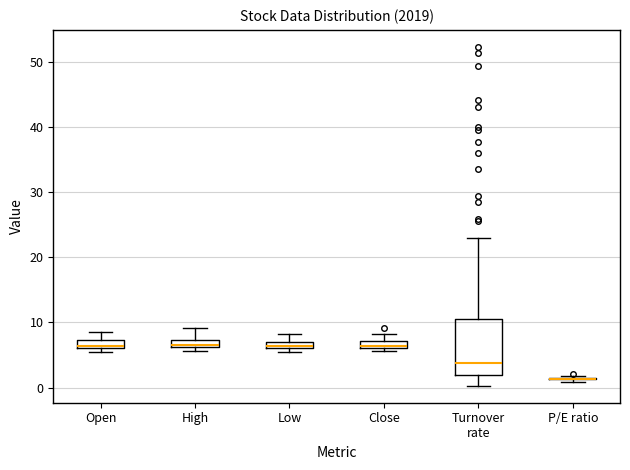

Comparing the boxes themselves (not the whiskers), which one is the tallest?

Turnover rate